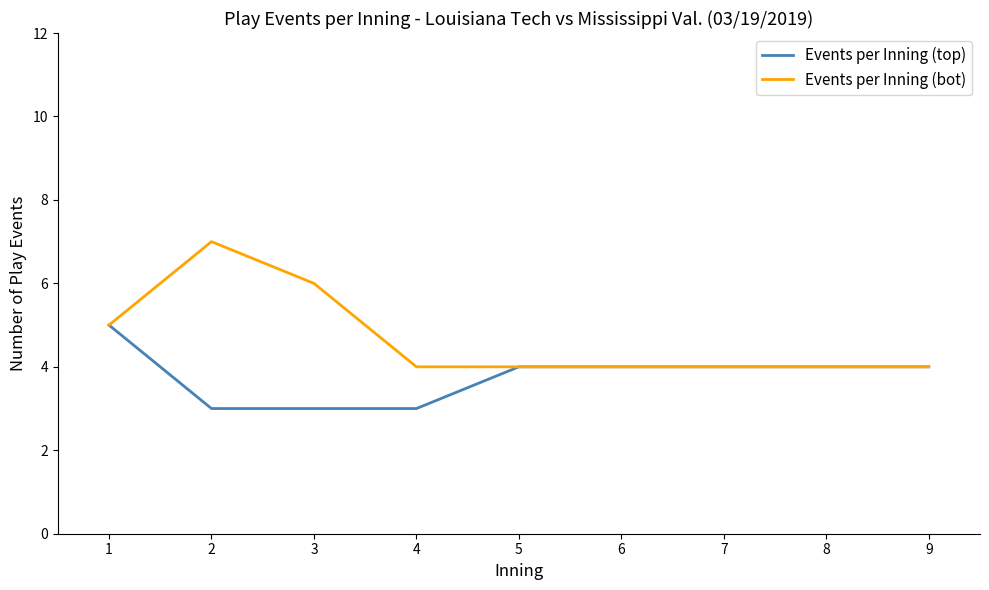

Does the chart have visible grid lines?

No